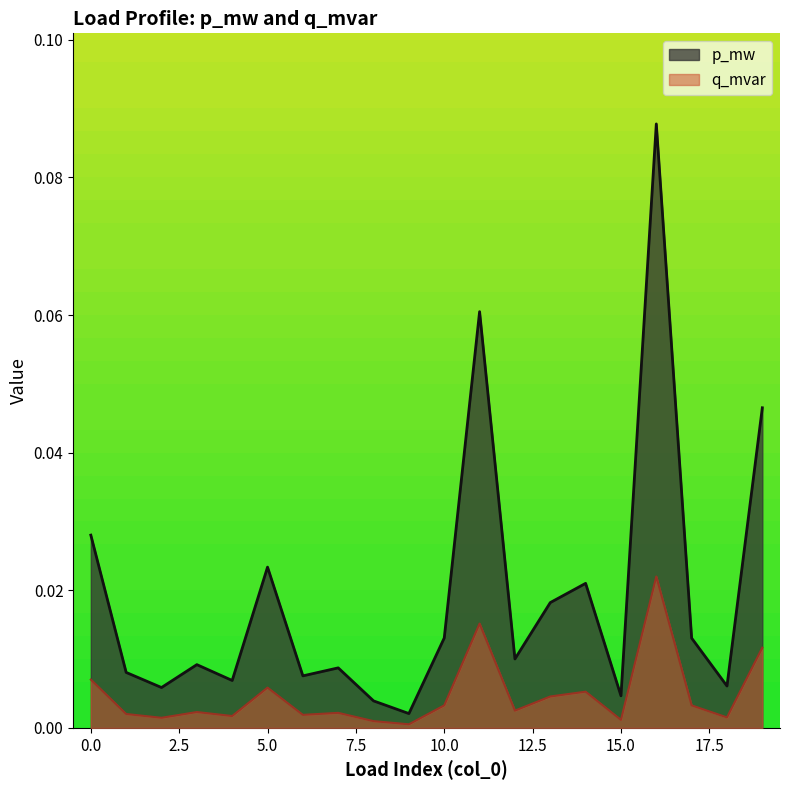

The value of q_mvar at 14 is 0.0. True or false?

False